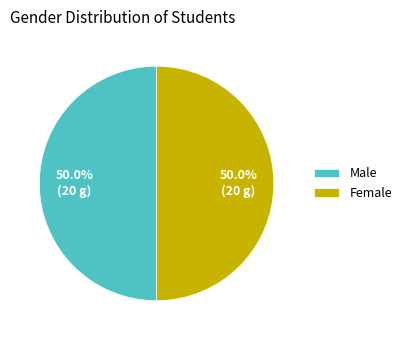

Is it true that Female is 54% of the pie?

False